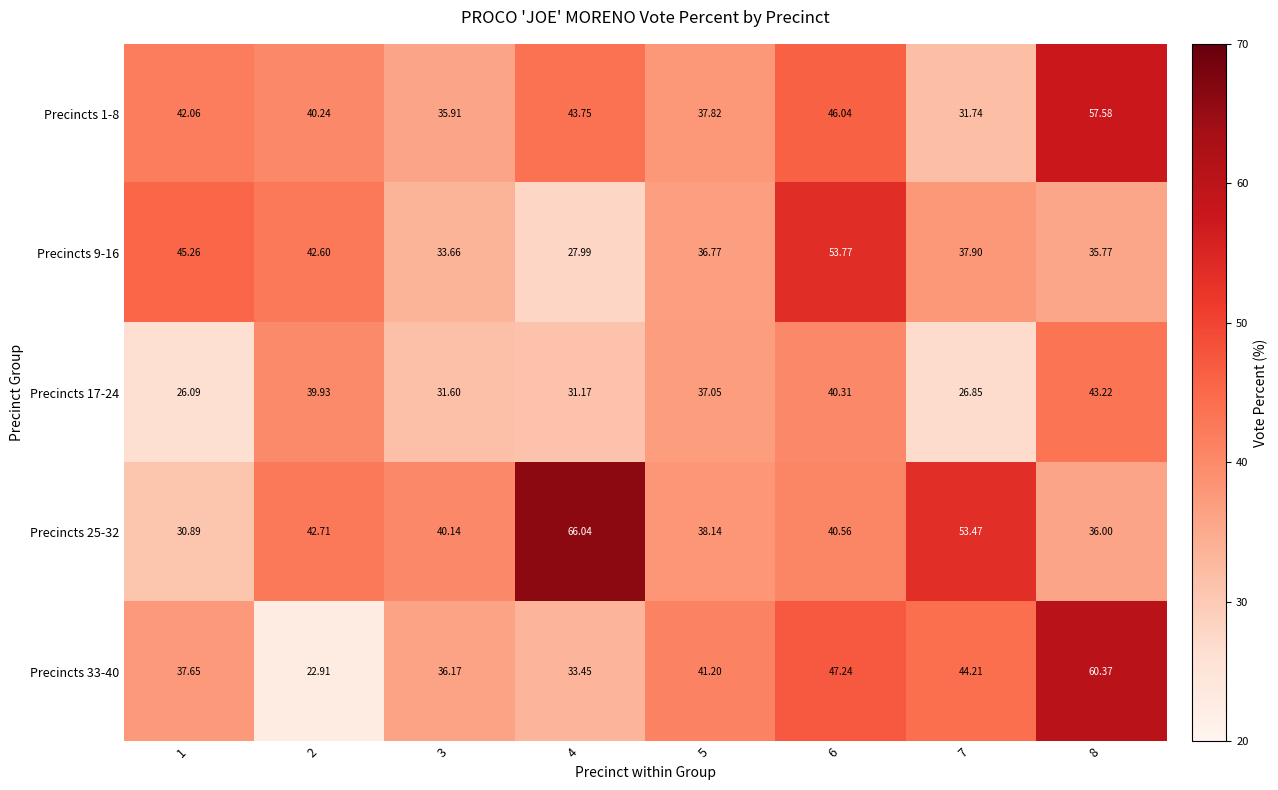

Rank the series by their maximum value, from highest to lowest.

Precincts 25-32, Precincts 33-40, Precincts 1-8, Precincts 9-16, Precincts 17-24